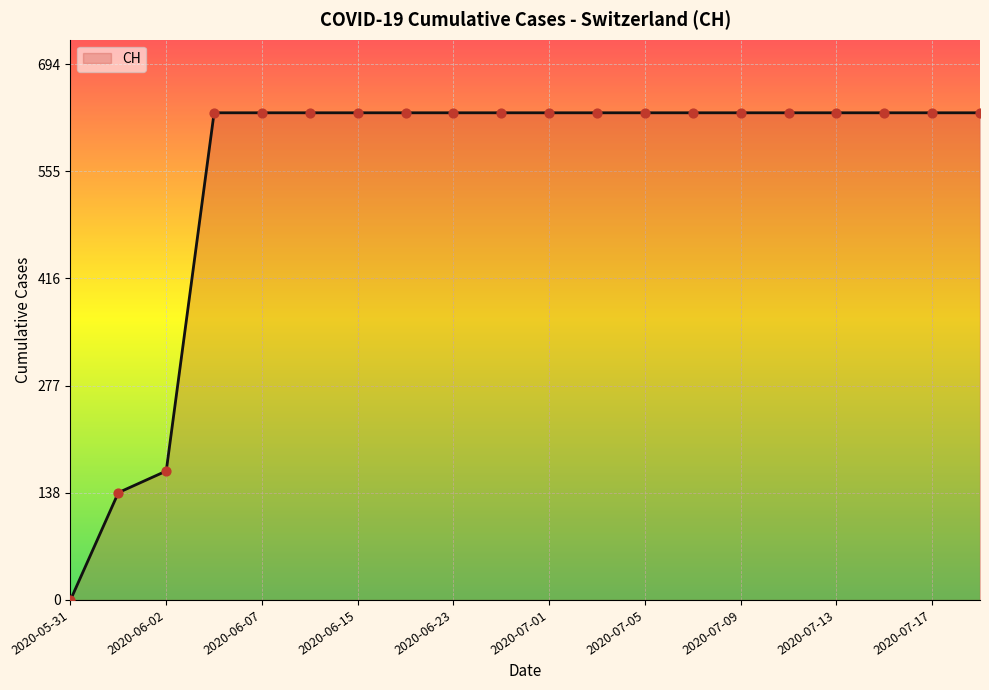

What is the difference between the maximum and minimum values?

631